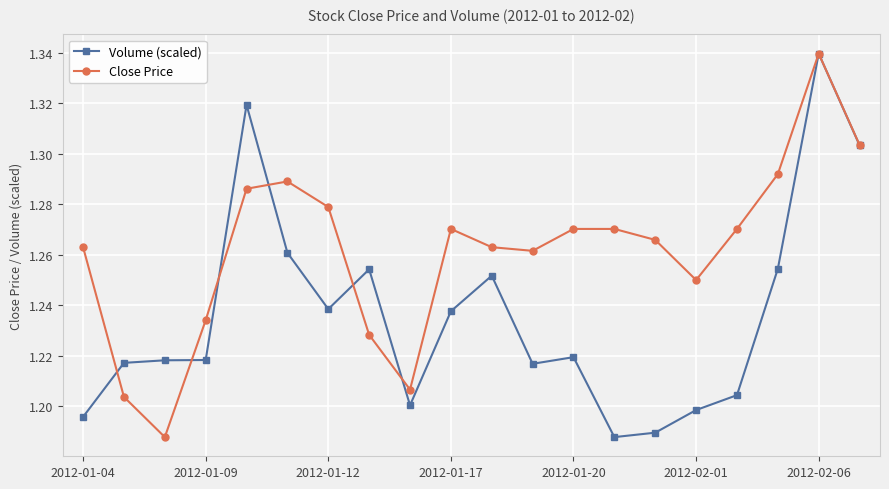

List the series in order of their overall mean, highest first.

Close Price, Volume (scaled)